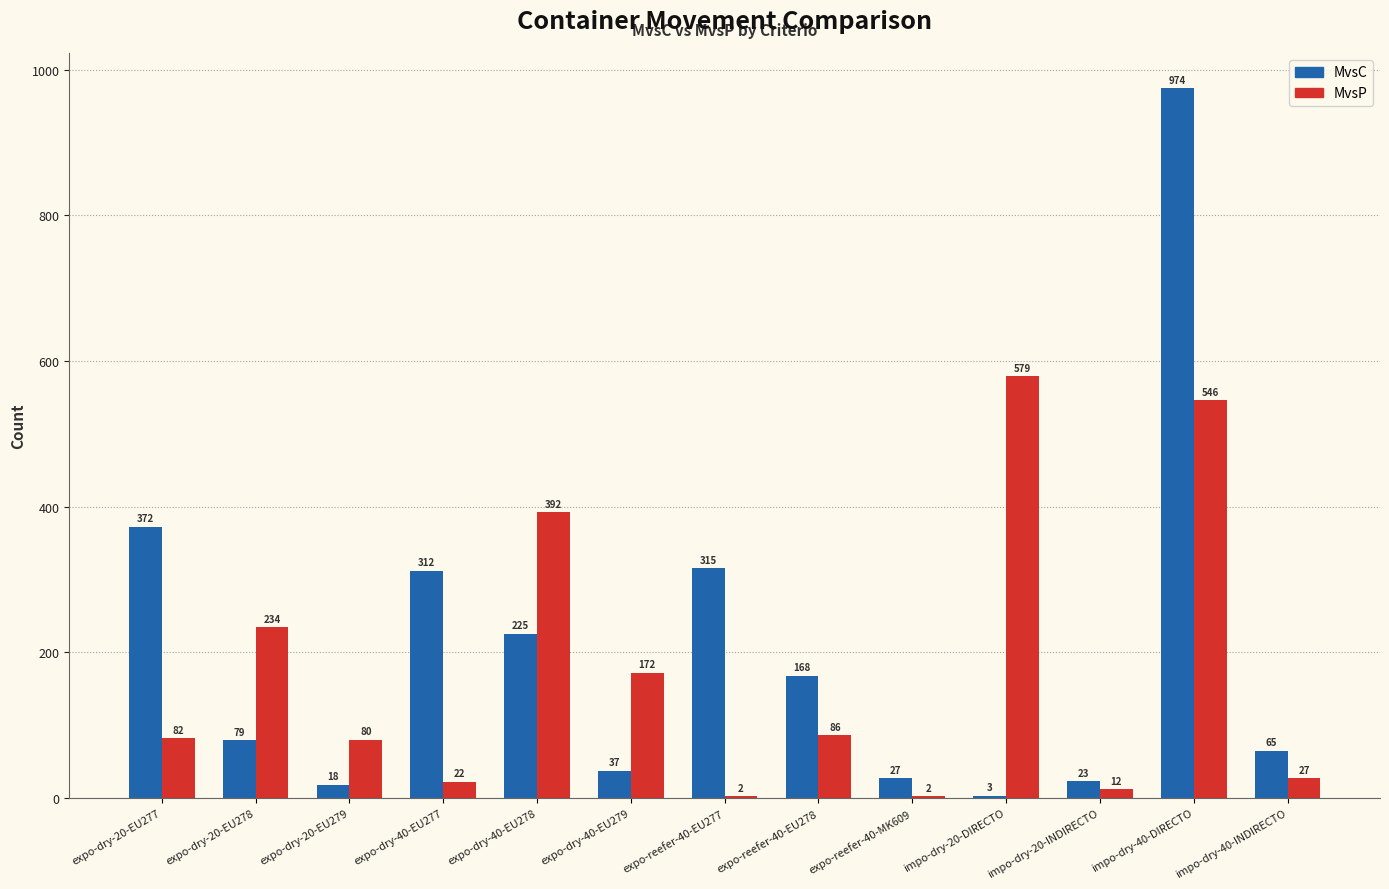

Which label corresponds to the largest value in the chart?

impo-dry-40-DIRECTO